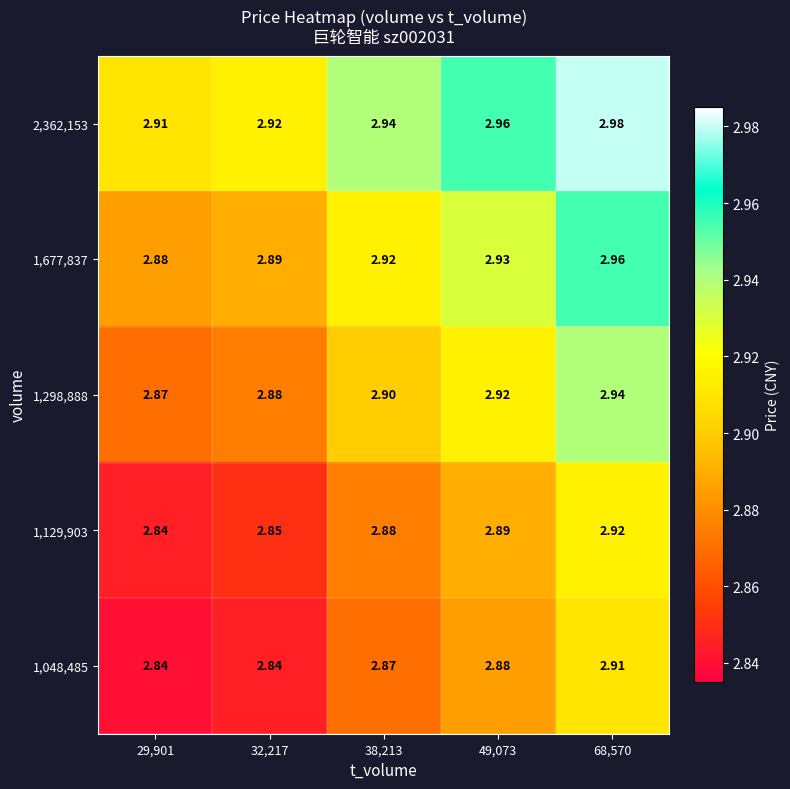

Which series changed the most between 29,901 and 38,213?

1,677,837